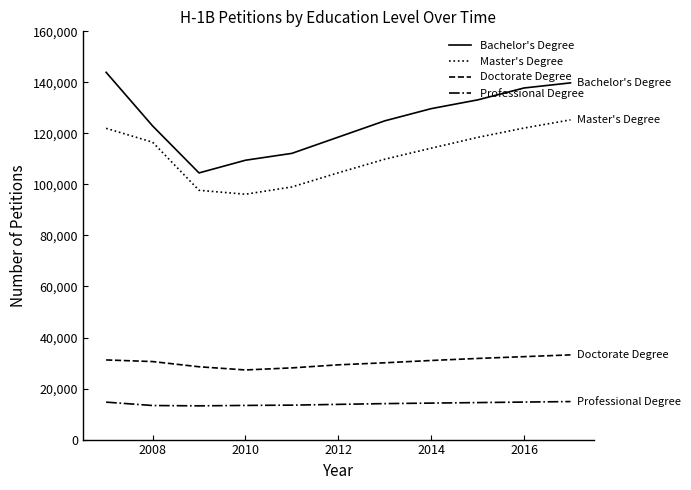

Which series has the largest range (max minus min)?

Bachelor's Degree